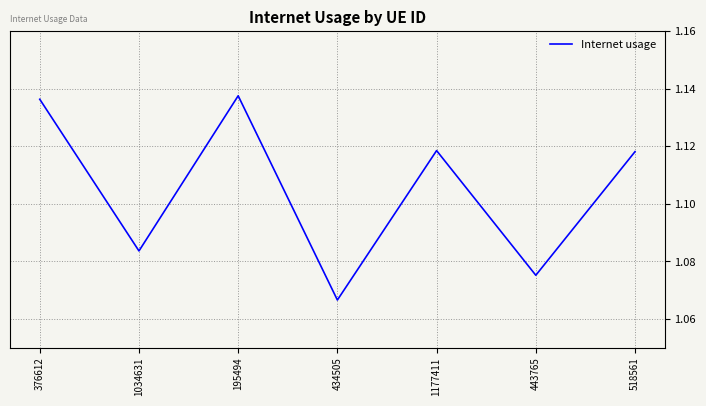

How many values are between 1 and 2?

7